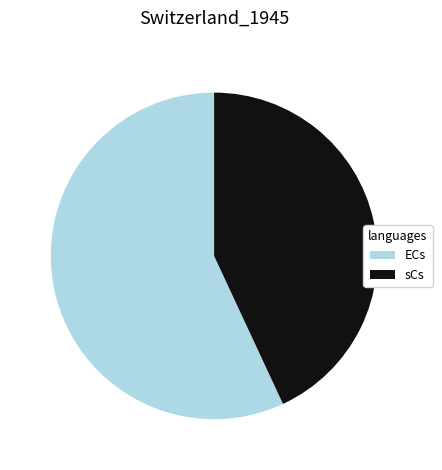

True or false: sCs accounts for 57% of the total.

False